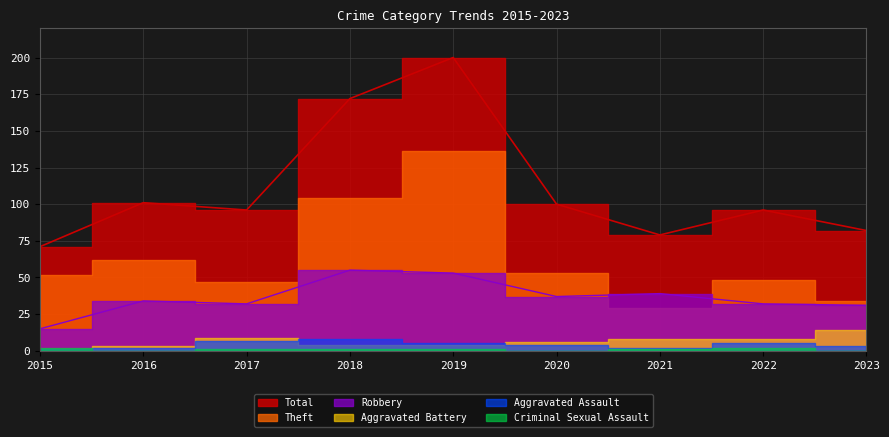

At which label does Total first exceed 96?

2016